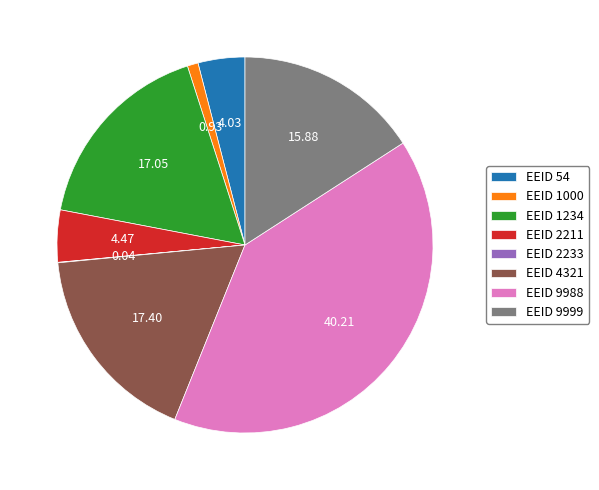

Does EEID 9988 account for over 50% of the chart?

No